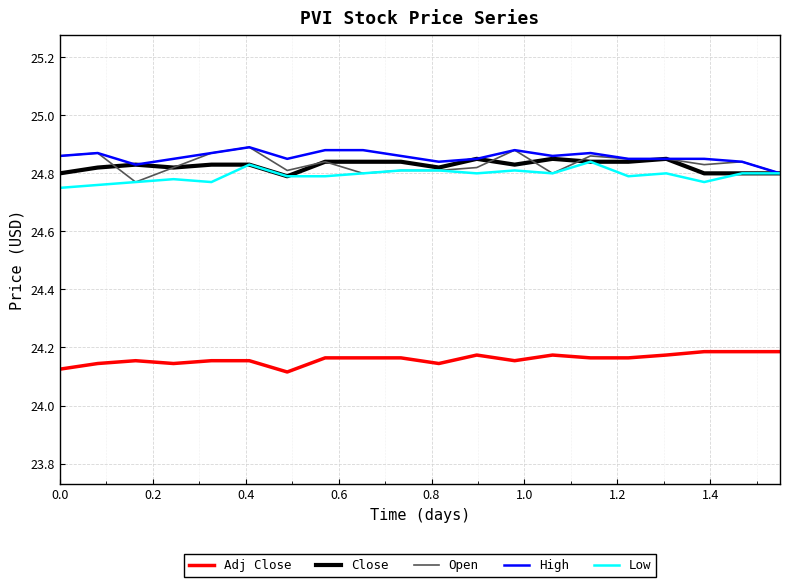

True or false: Adj Close and Close cross at least once.

False